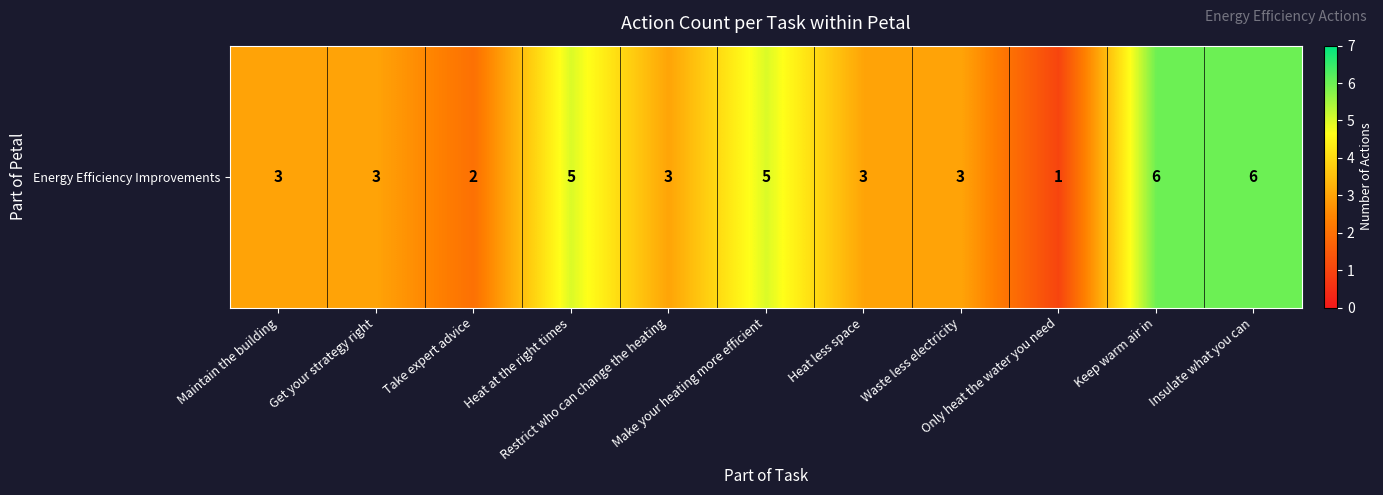

What is the minimum value shown in the chart?

1